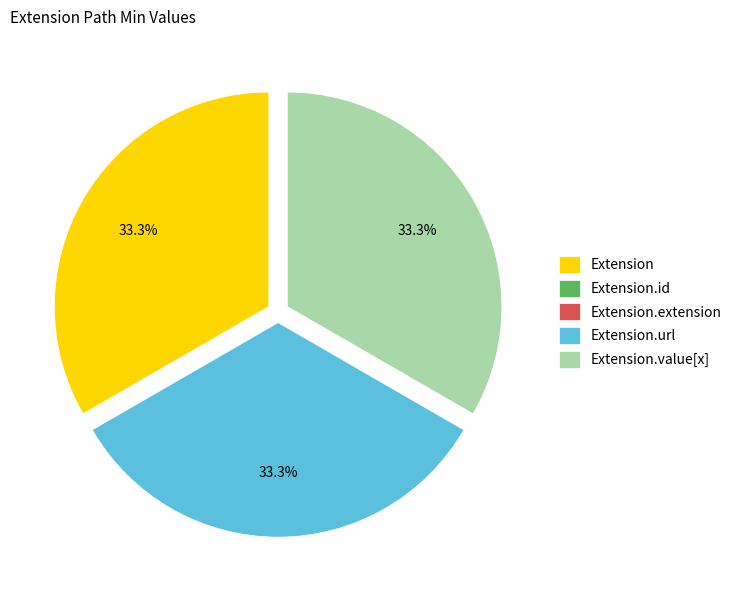

How much of the chart is everything except Extension?

66.7%